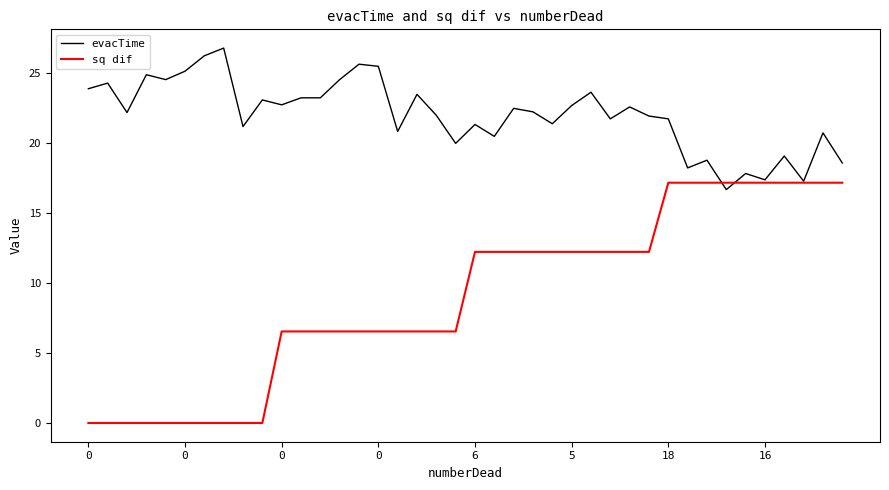

Which series has the largest total across all categories?

evacTime